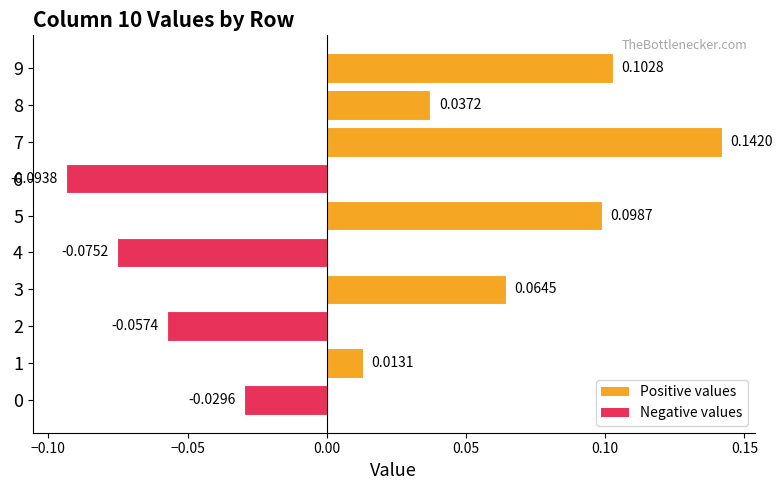

Does the chart contain any negative values?

Yes